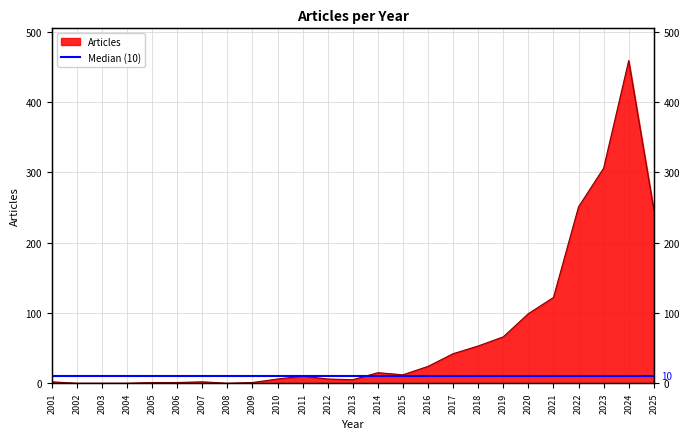

What is the change in value from 2009 to 2025?

+246